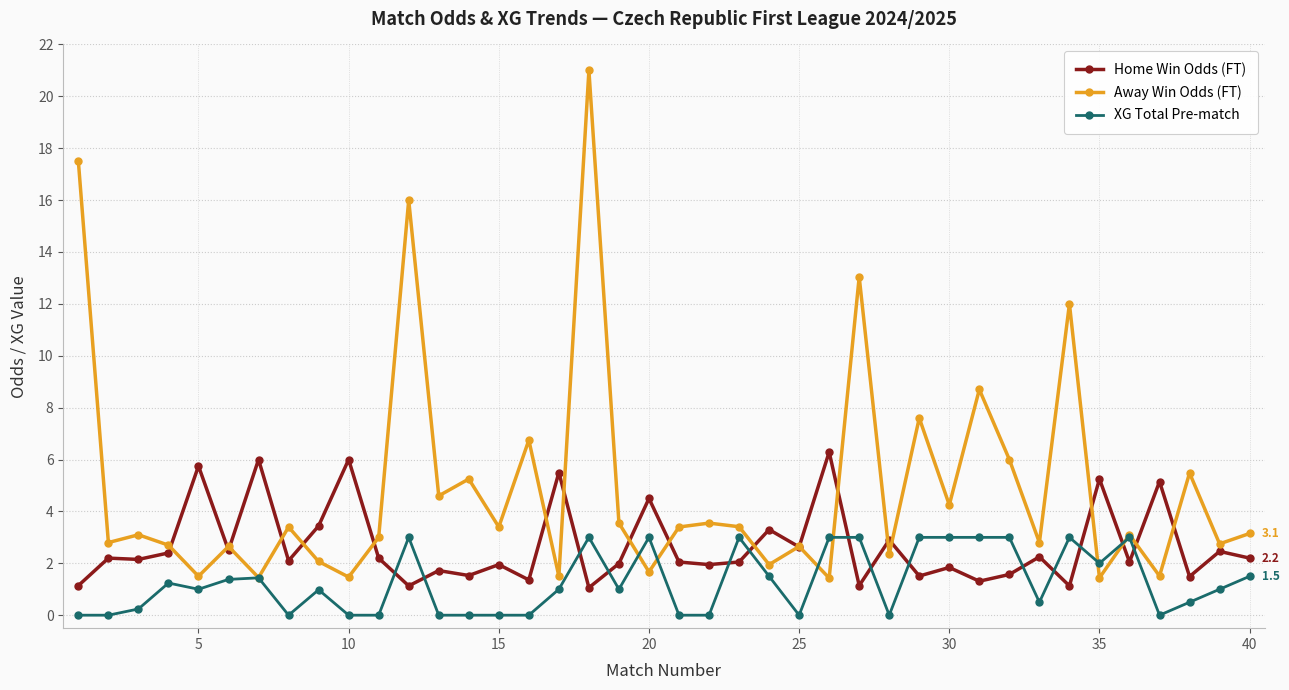

Which series has the largest total across all categories?

Away Win Odds (FT)